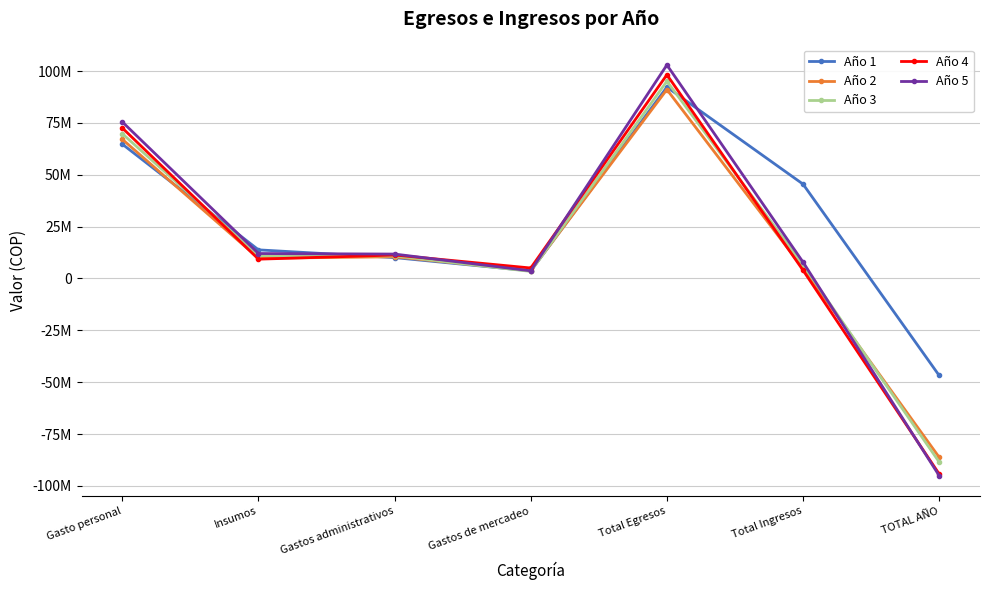

Does the chart have visible grid lines?

Yes